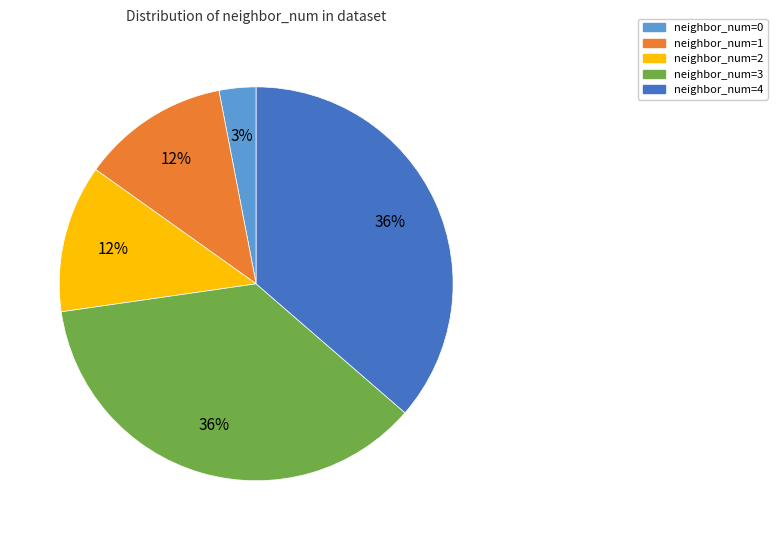

To the nearest percent, what is the difference between the largest and smallest slice percentages?

33%